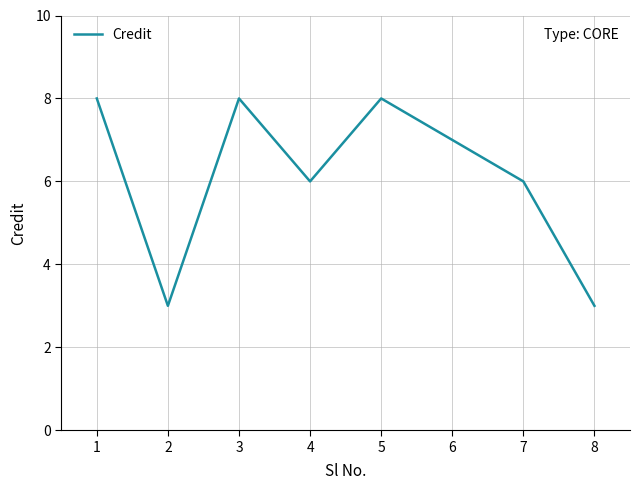

What is the average value?

6